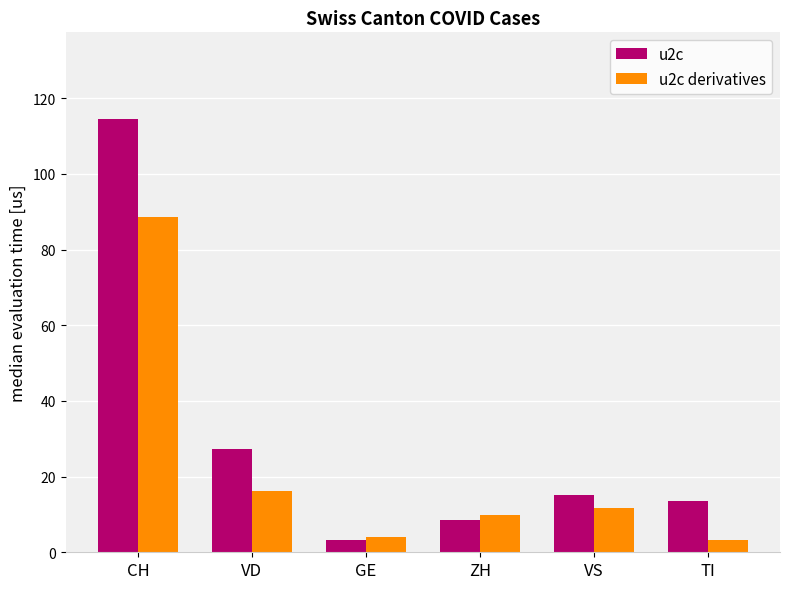

What are all the series names shown in the legend?

u2c, u2c derivatives